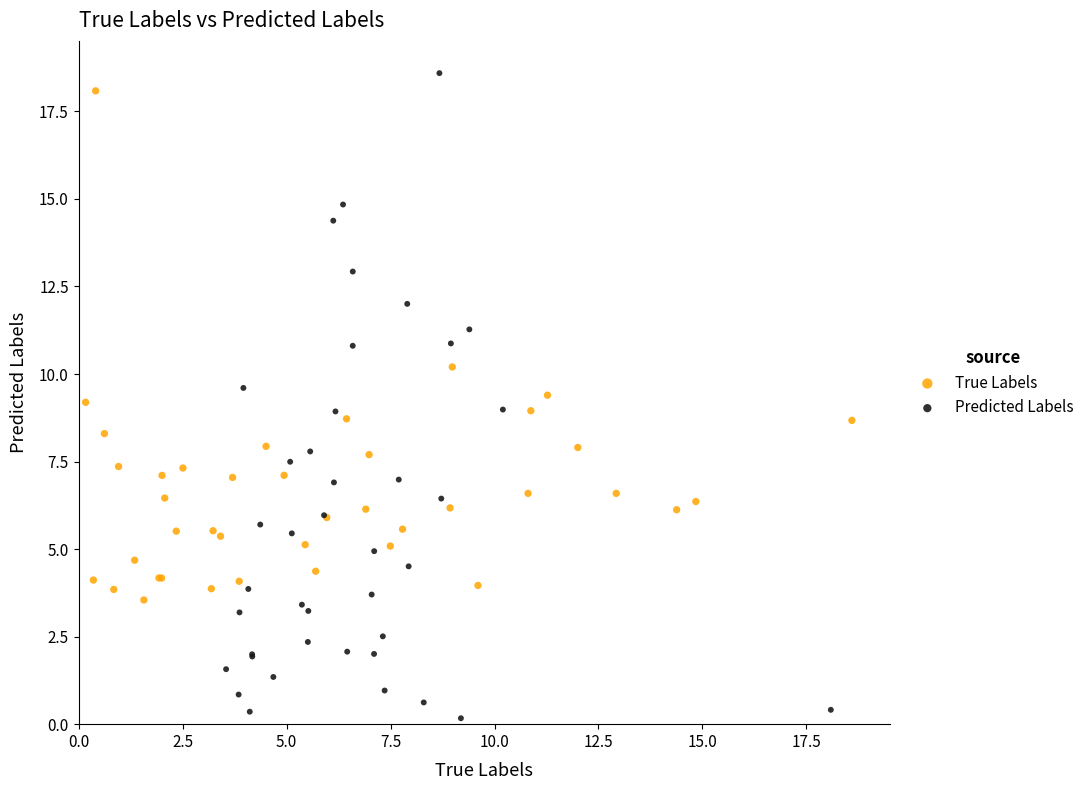

Which series reaches the minimum Y coordinate?

Predicted Labels